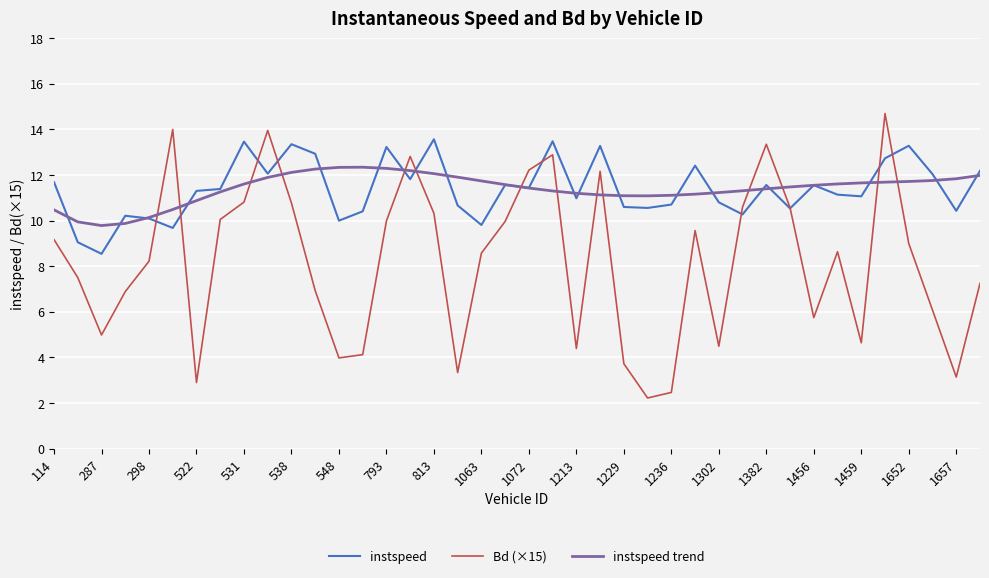

At how many categories does at least one series exceed 4?

40